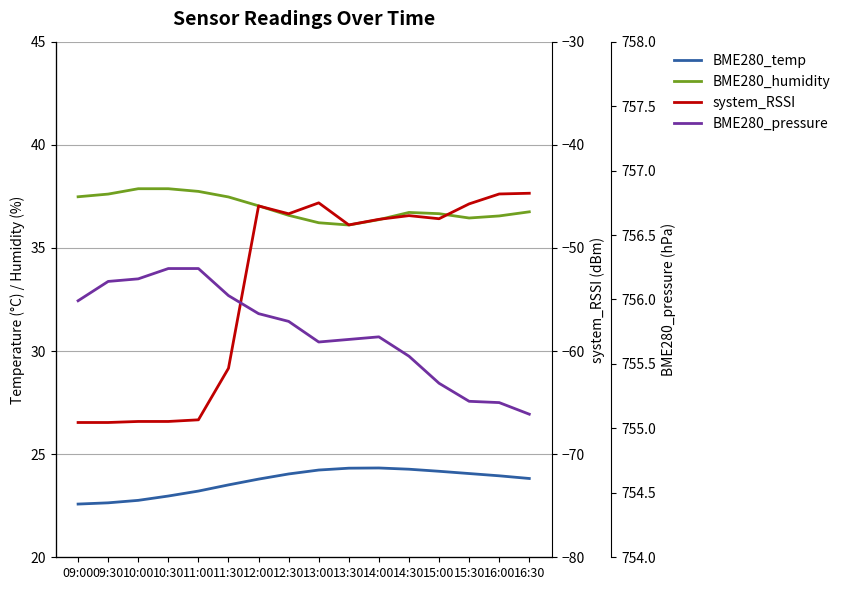

True or false: system_RSSI and BME280_pressure cross at least once.

False